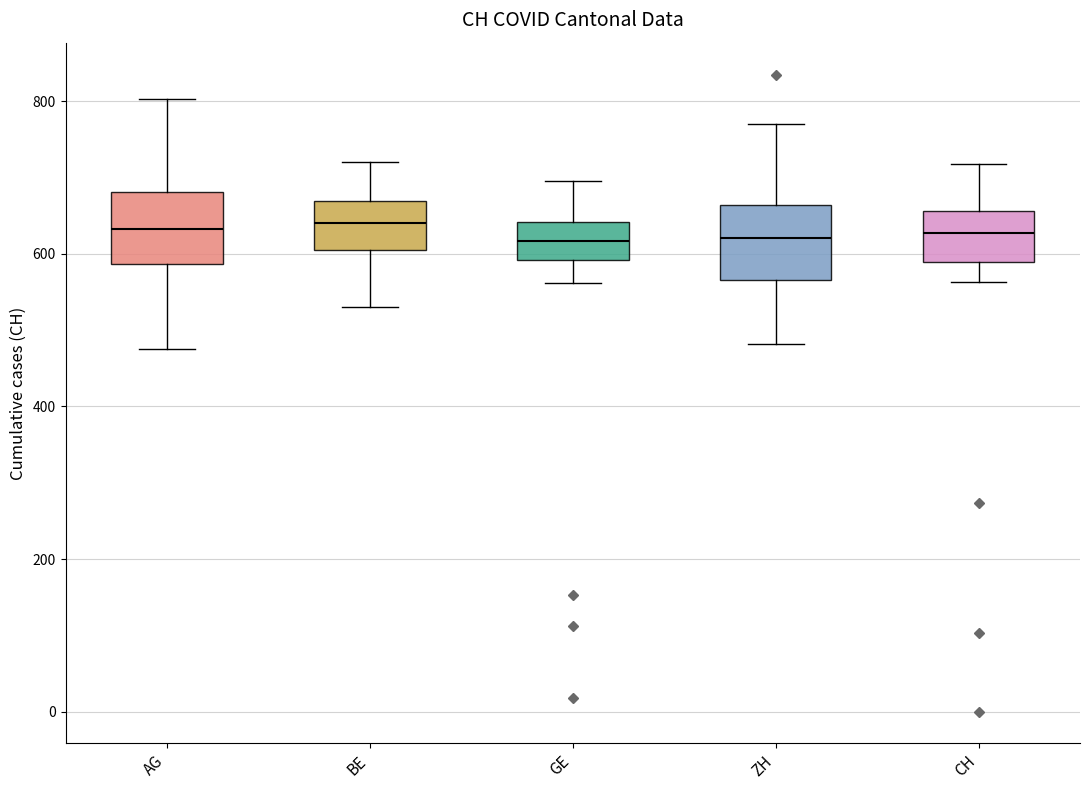

Reading left to right, read every box against the y-axis: the position of its median line, the range the box covers, and the ends of its whiskers. The values are not printed on the chart, so give them approximately, as read against the axis.

AG: median 640, box 580 to 680, whiskers 480 to 800
BE: median 640, box 600 to 660, whiskers 540 to 720
GE: median 620, box 600 to 640, whiskers 560 to 700
ZH: median 620, box 560 to 660, whiskers 480 to 780
CH: median 620, box 580 to 660, whiskers 560 to 720